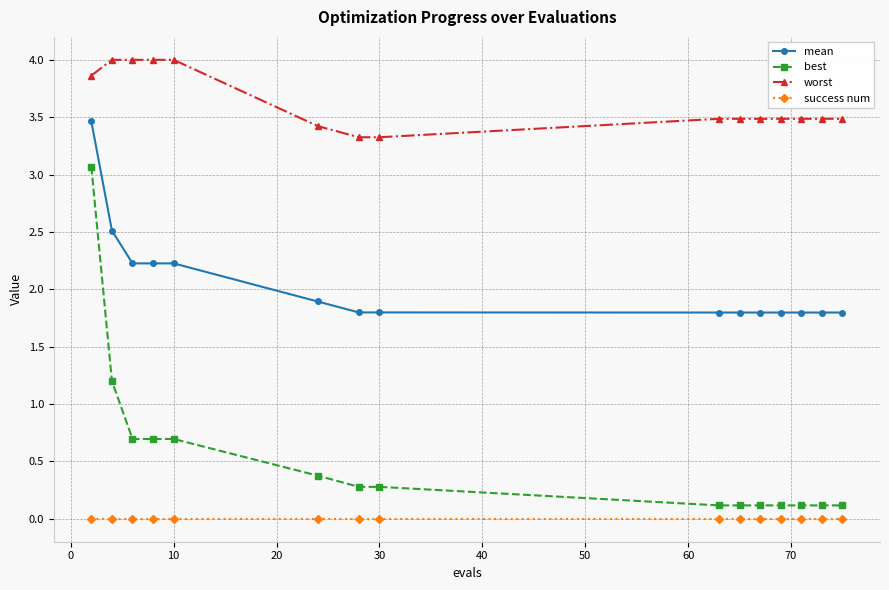

What is the sum of all worst values?

54.3